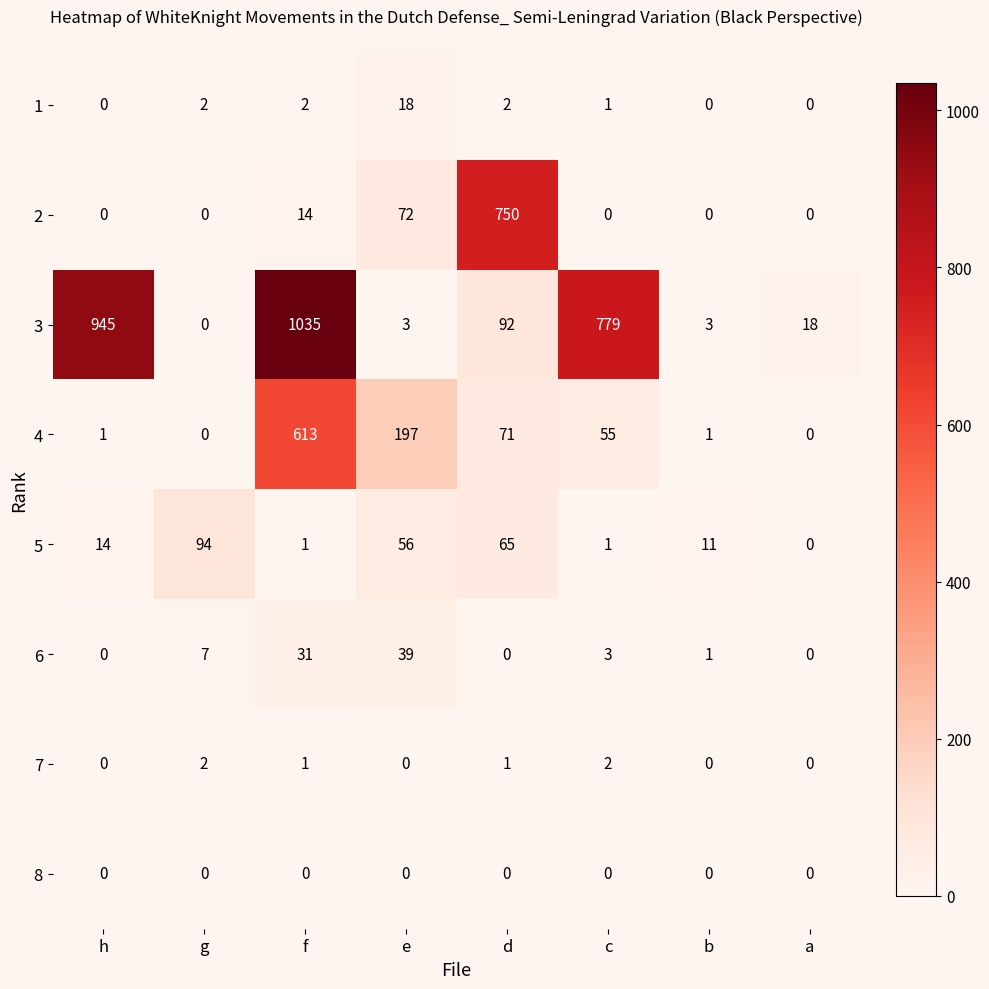

At how many categories does at least one series exceed 687?

4